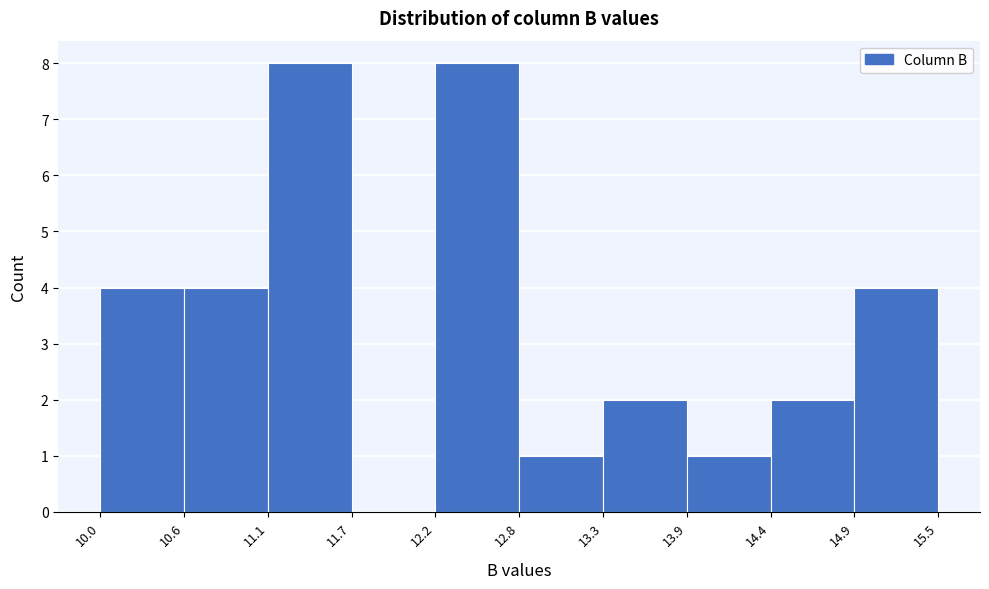

How tall is the bar that spans 13.9 to 14.4 on the x-axis? The values are not printed on the chart, so give them approximately, as read against the axis.

1